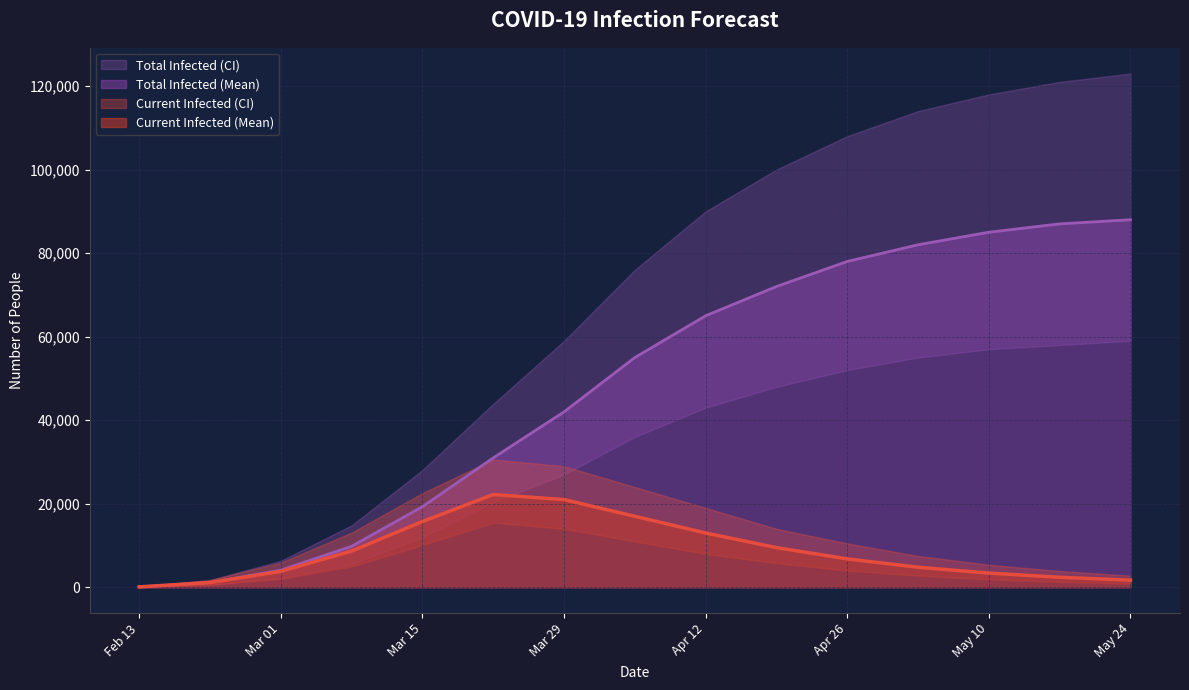

How many lines are shown in the chart?

6